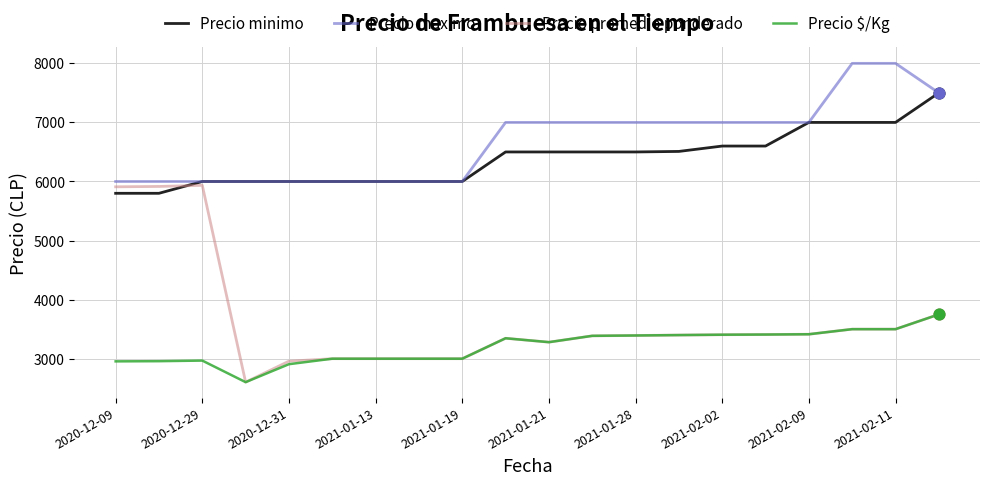

Which series has the largest total across all categories?

Precio maximo